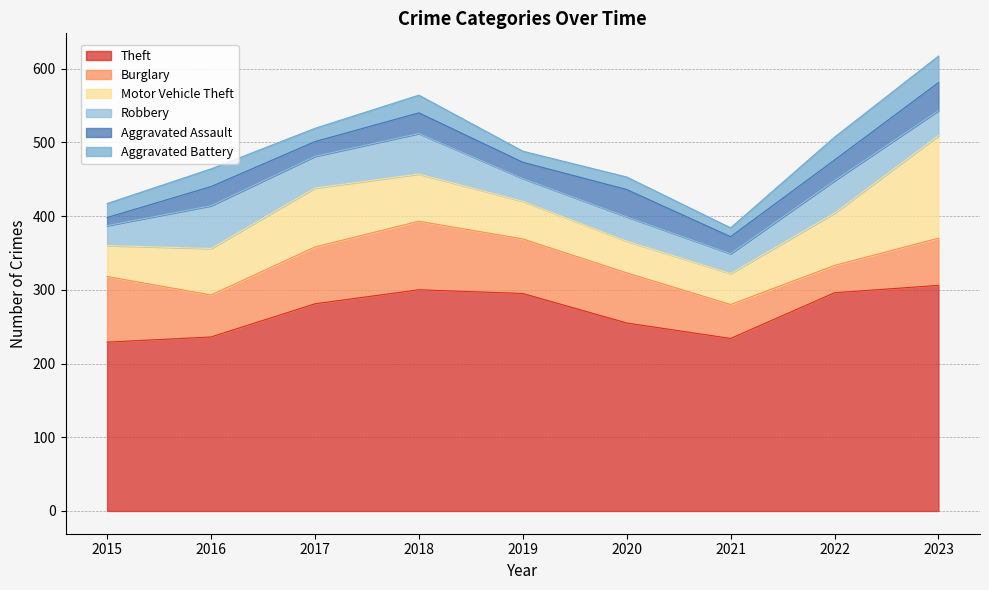

Which series has the widest spread of values?

Motor Vehicle Theft